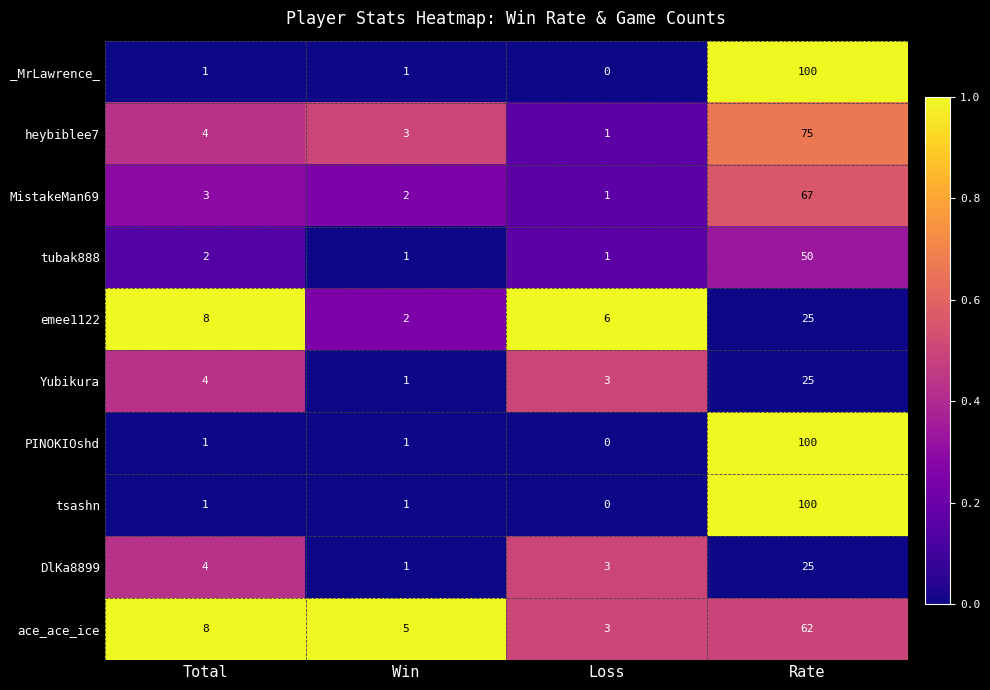

The emee1122 series shows 25 at Rate. True or false?

True